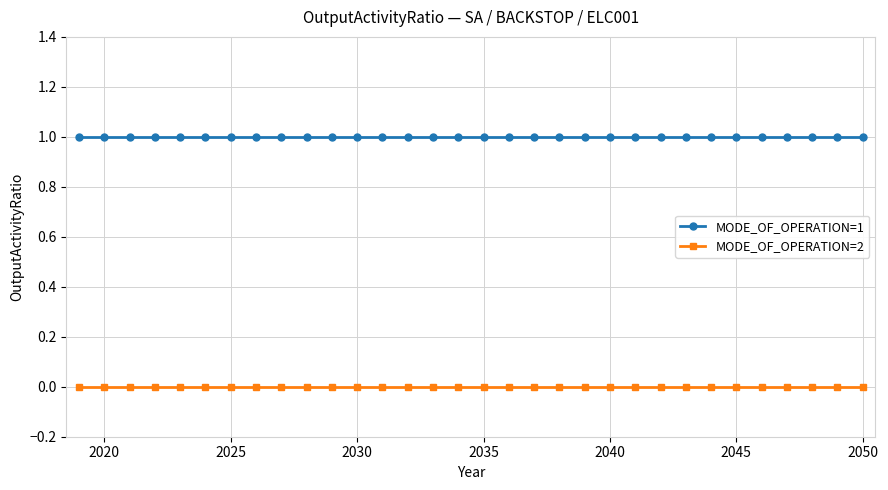

What is the maximum value for MODE_OF_OPERATION=1?

1